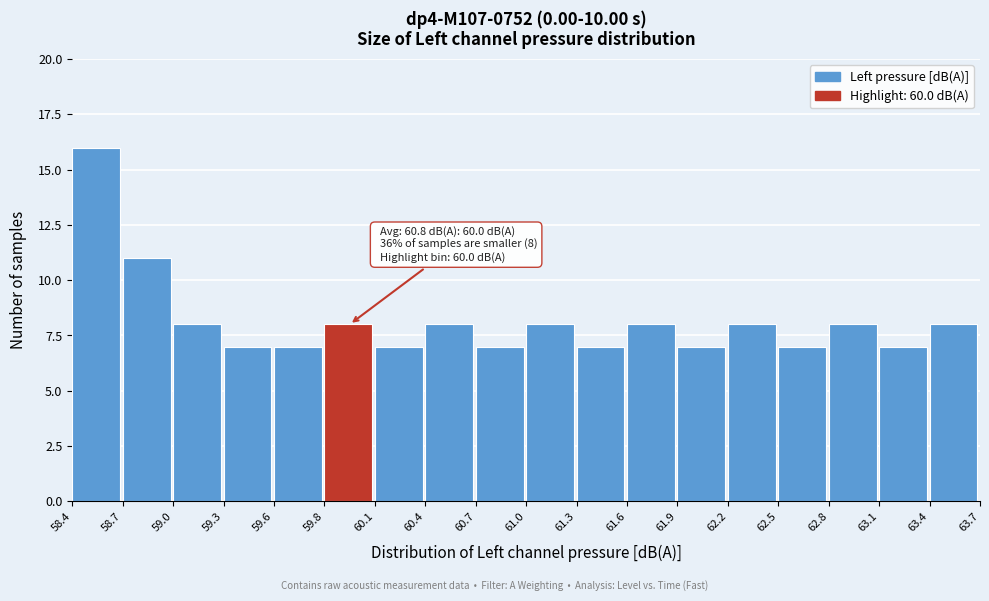

Which range on the x-axis has the tallest bar?

58.4 to 58.7